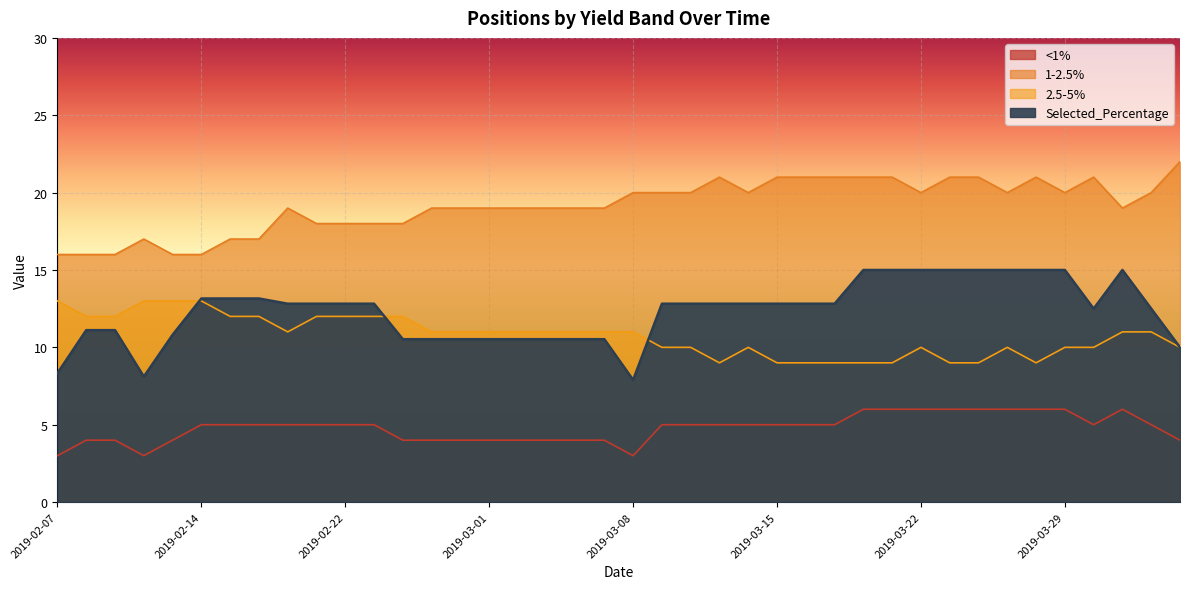

Reading left to right, extract all data points from this chart.

<1%: 3.0	4.0	4.0	3.0	4.0	5.0	5.0	5.0	5.0	5.0	5.0	5.0	4.0	4.0	4.0	4.0	4.0	4.0	4.0	4.0	3.0	5.0	5.0	5.0	5.0	5.0	5.0	5.0	6.0	6.0	6.0	6.0	6.0	6.0	6.0	6.0	5.0	6.0	5.0	4.0
1-2.5%: 16.0	16.0	16.0	17.0	16.0	16.0	17.0	17.0	19.0	18.0	18.0	18.0	18.0	19.0	19.0	19.0	19.0	19.0	19.0	19.0	20.0	20.0	20.0	21.0	20.0	21.0	21.0	21.0	21.0	21.0	20.0	21.0	21.0	20.0	21.0	20.0	21.0	19.0	20.0	22.0
2.5-5%: 13.0	12.0	12.0	13.0	13.0	13.0	12.0	12.0	11.0	12.0	12.0	12.0	12.0	11.0	11.0	11.0	11.0	11.0	11.0	11.0	11.0	10.0	10.0	9.0	10.0	9.0	9.0	9.0	9.0	9.0	10.0	9.0	9.0	10.0	9.0	10.0	10.0	11.0	11.0	10.0
Selected_Percentage: 8.3	11.1	11.1	8.1	10.8	13.2	13.2	13.2	12.8	12.8	12.8	12.8	10.5	10.5	10.5	10.5	10.5	10.5	10.5	10.5	7.9	12.8	12.8	12.8	12.8	12.8	12.8	12.8	15.0	15.0	15.0	15.0	15.0	15.0	15.0	15.0	12.5	15.0	12.5	10.0